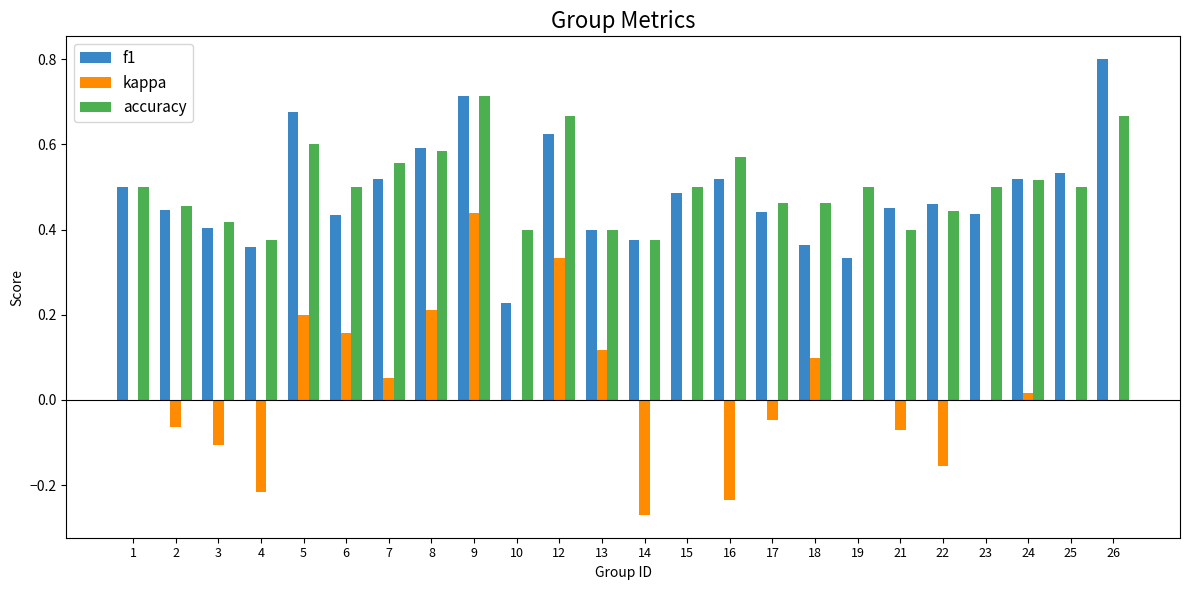

True or false: accuracy has a value of 0.4 at 5.

False